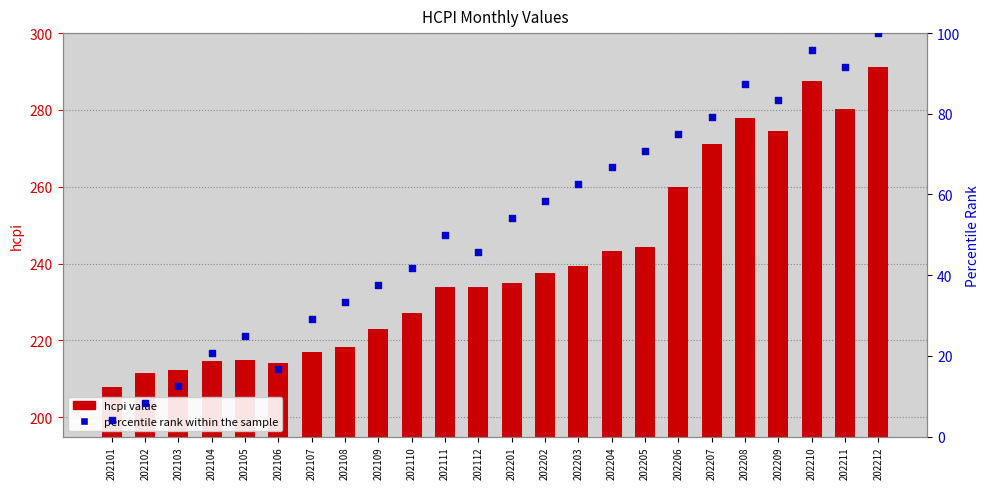

Is the value of percentile rank within the sample at 202209 greater than the value of hcpi value at 202207?

No